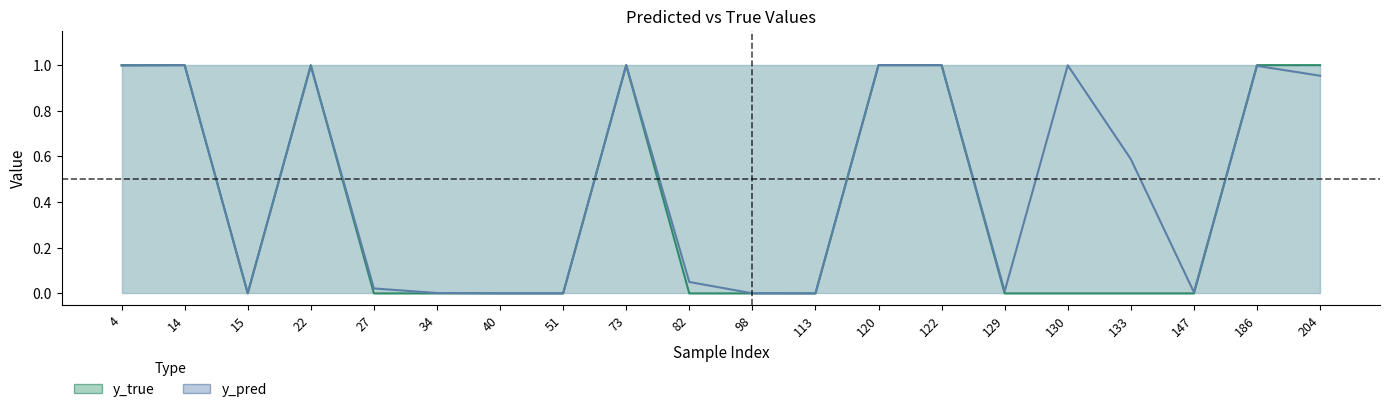

What is the value of the y_pred line point at the 9th from the left?

1.0